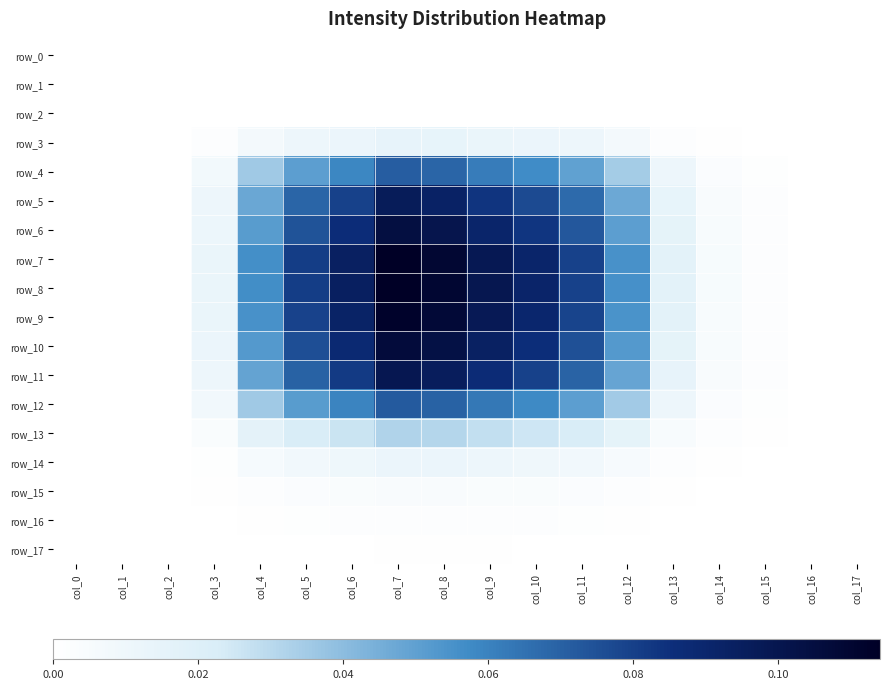

Is it true that row_7 equals 0.0 at col_4?

False